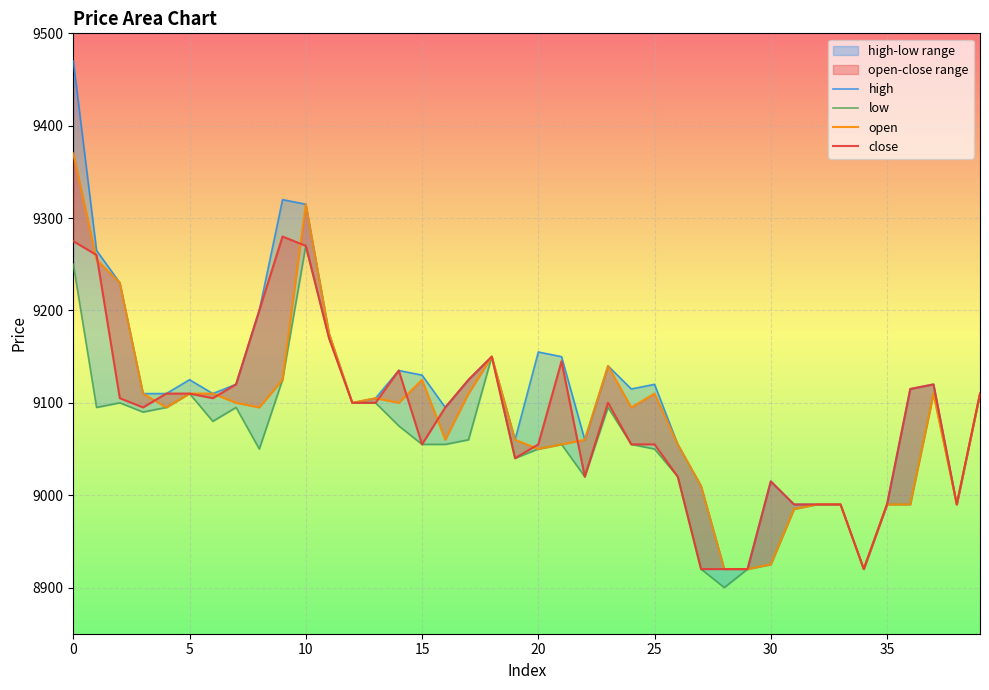

The high series shows 5770 at 24. True or false?

False